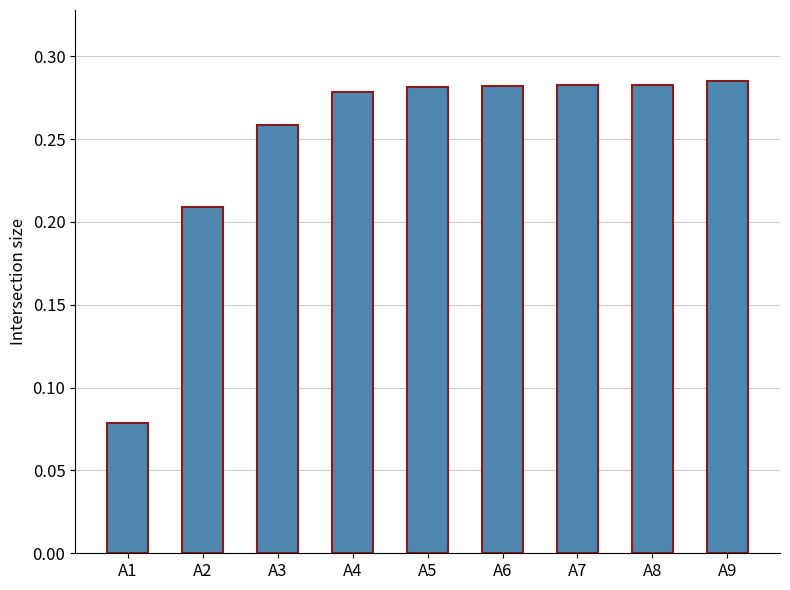

How many bars are there in total?

9